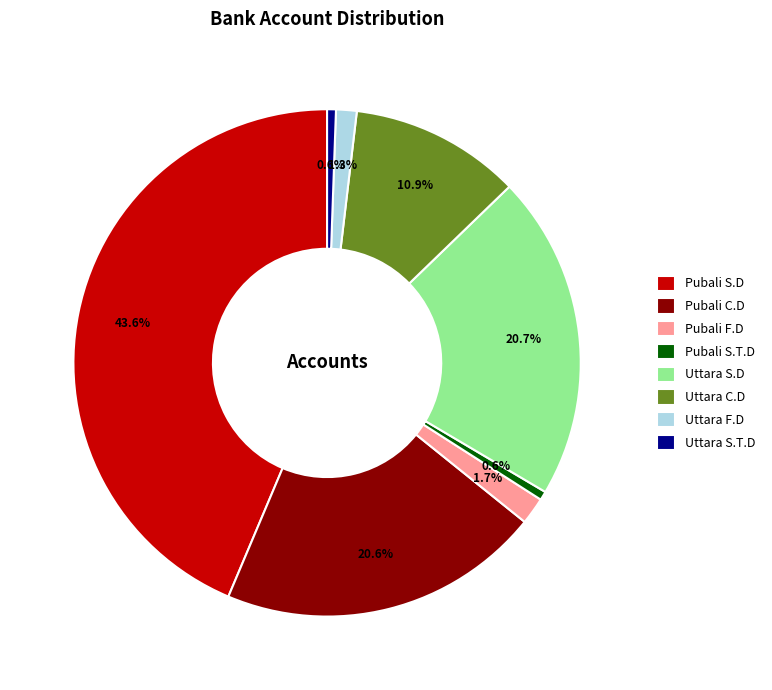

Do Pubali C.D and Pubali F.D together represent more than half of the pie?

No